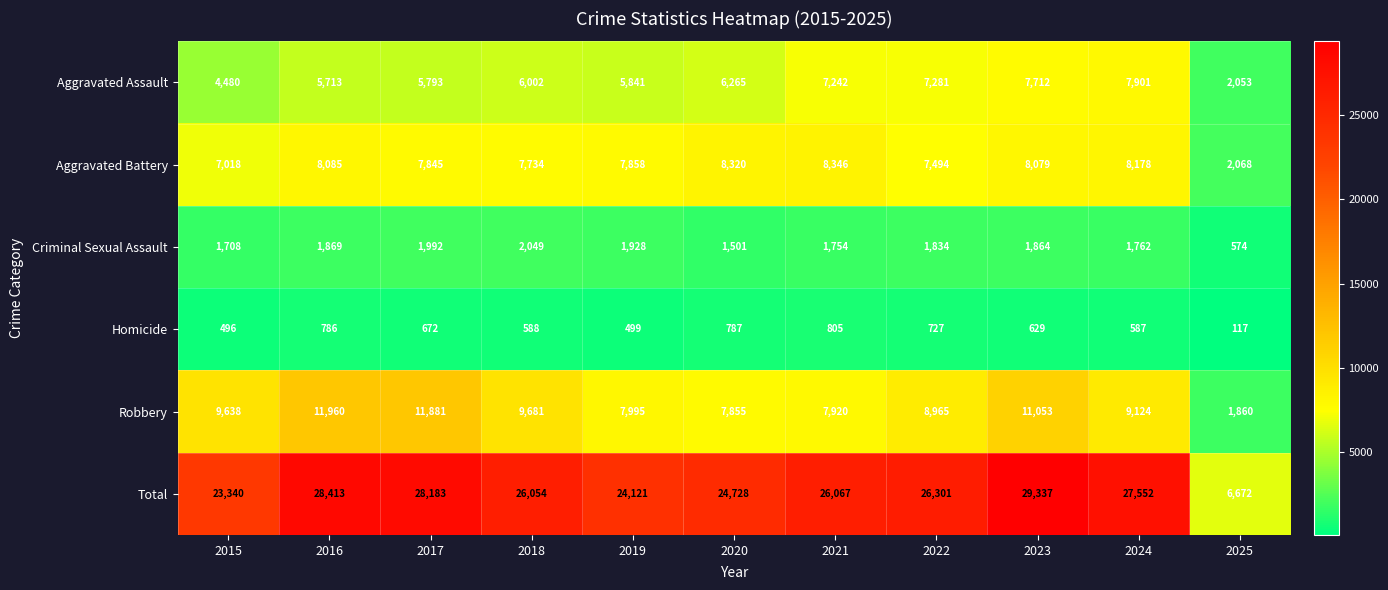

Between 2019 and 2021, which series saw the biggest shift?

Total